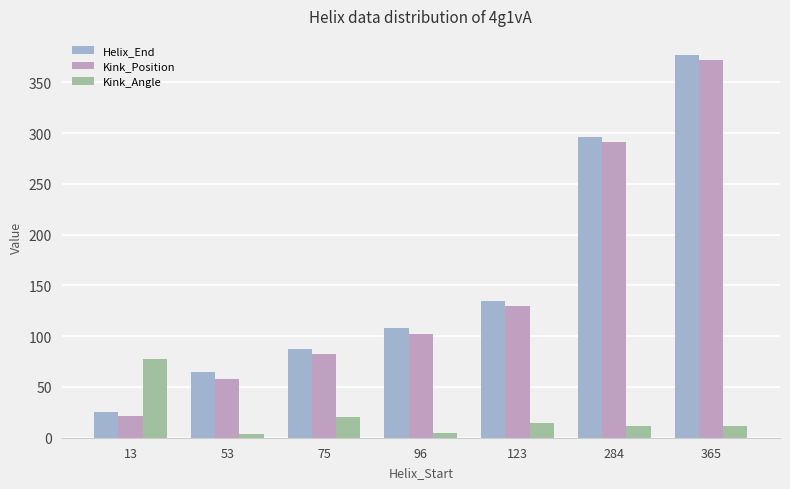

Where is Helix_End nearest to the value 201?

123